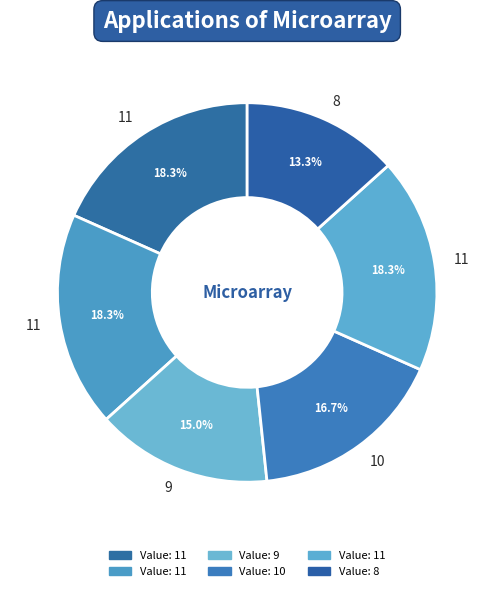

Which category has the smallest portion of the pie?

8